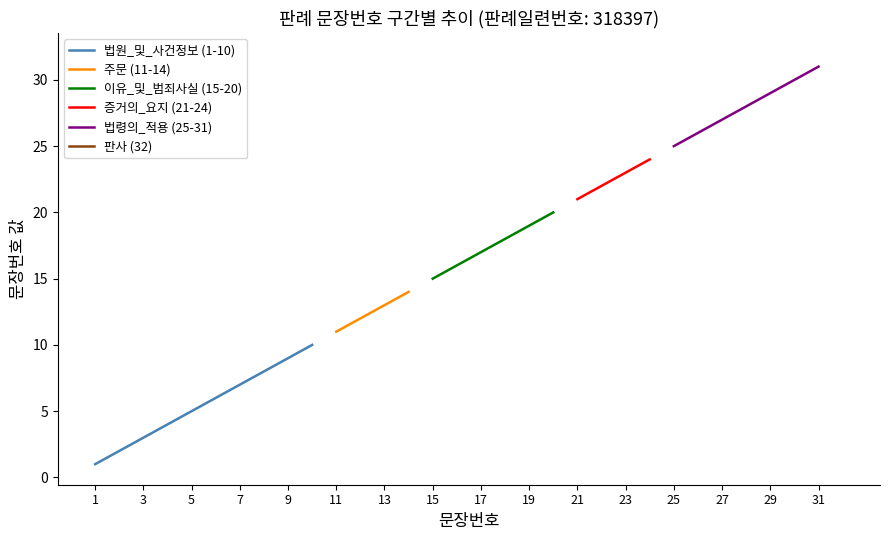

What is the difference between the values at 26 and 9?

17